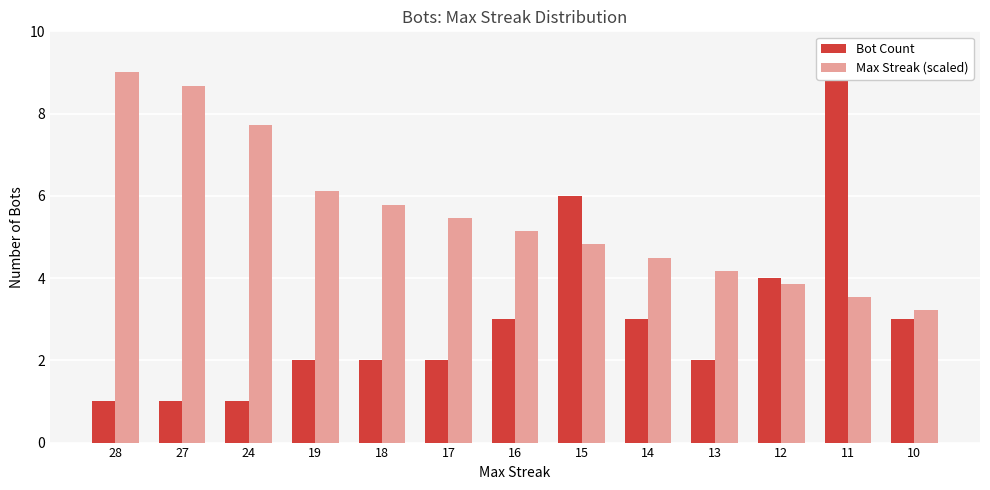

Between 28 and 15, which is larger?

15